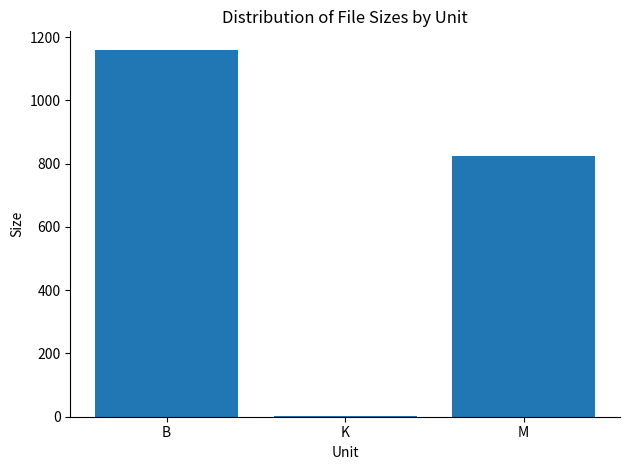

What is the change in value from B to M?

-335.8